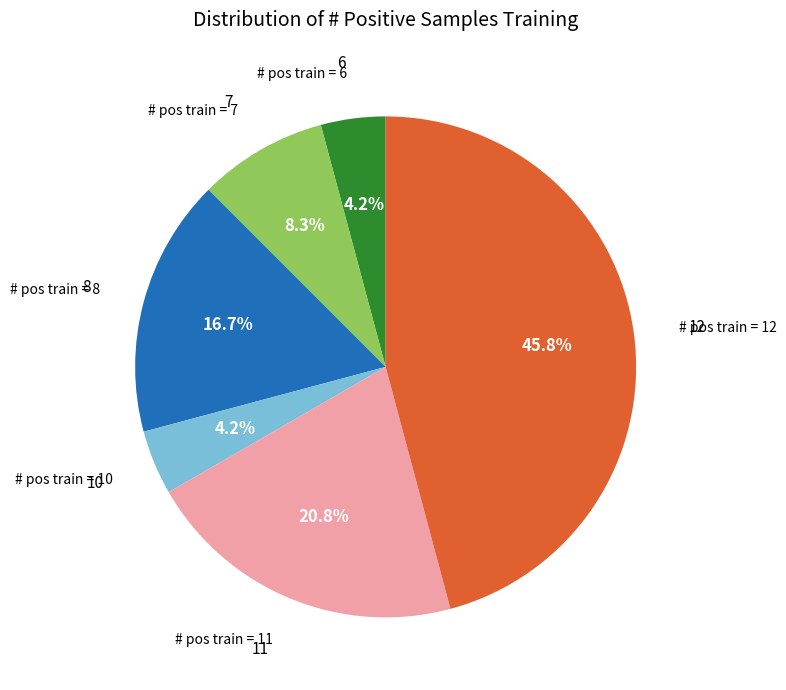

Does any single category account for the majority?

No